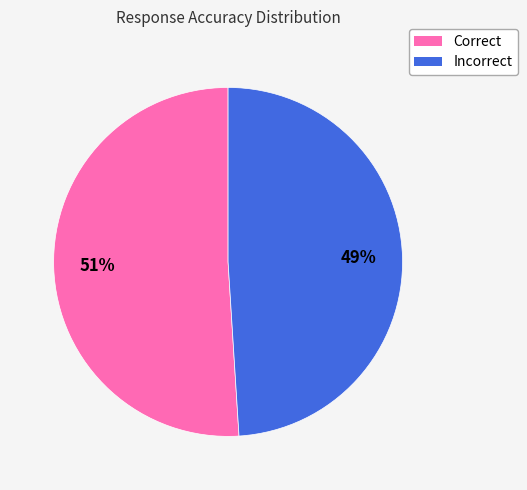

Which has a higher value, Correct or Incorrect?

Correct